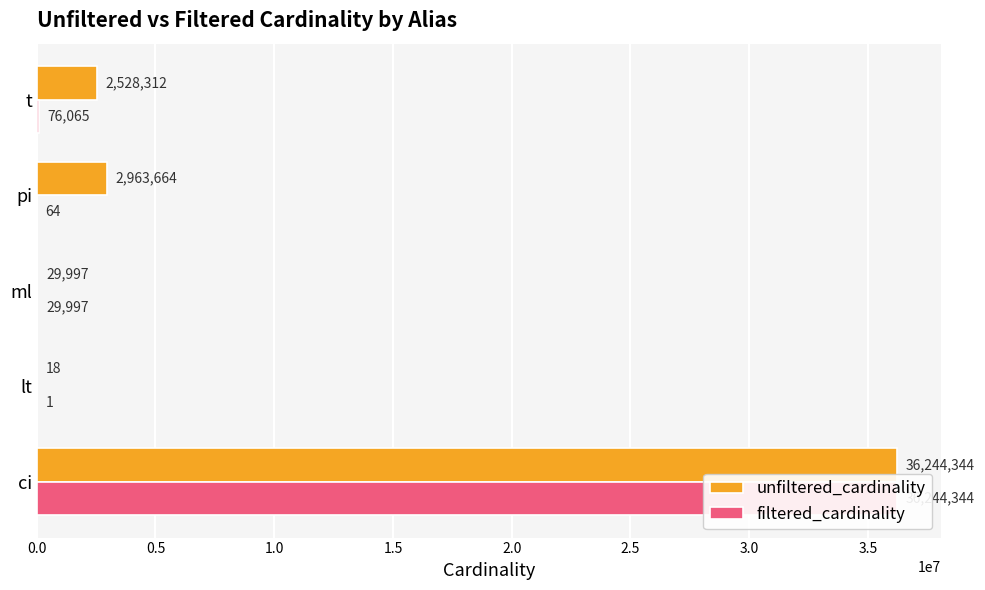

Is the value of unfiltered_cardinality at t greater than the value of filtered_cardinality at ml?

Yes